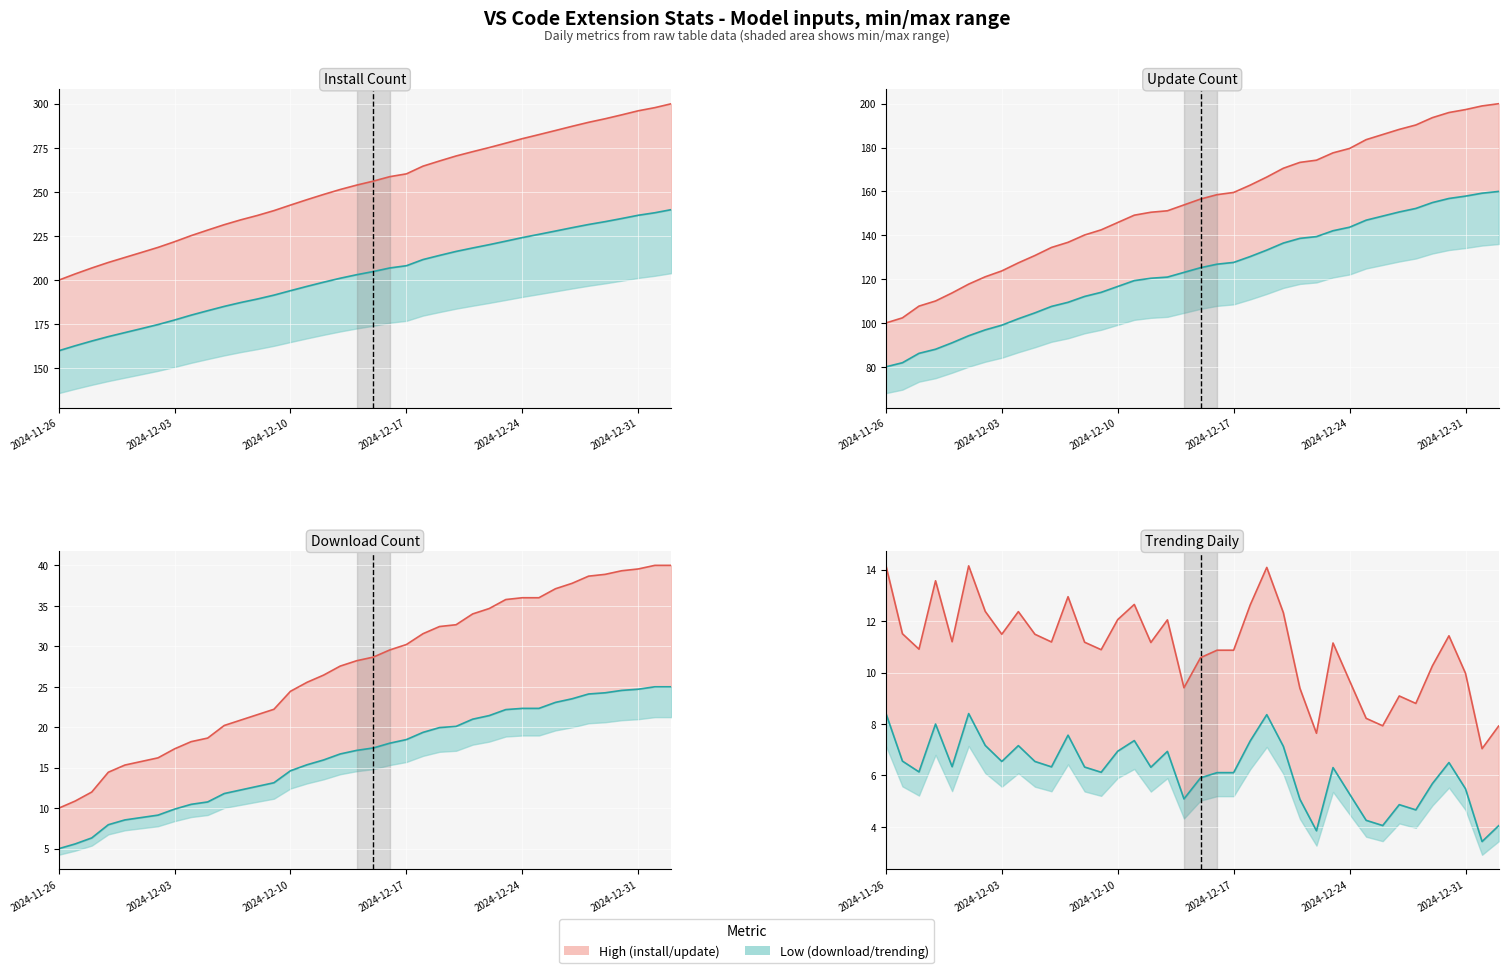

How many values in the High series series are below 11?

17